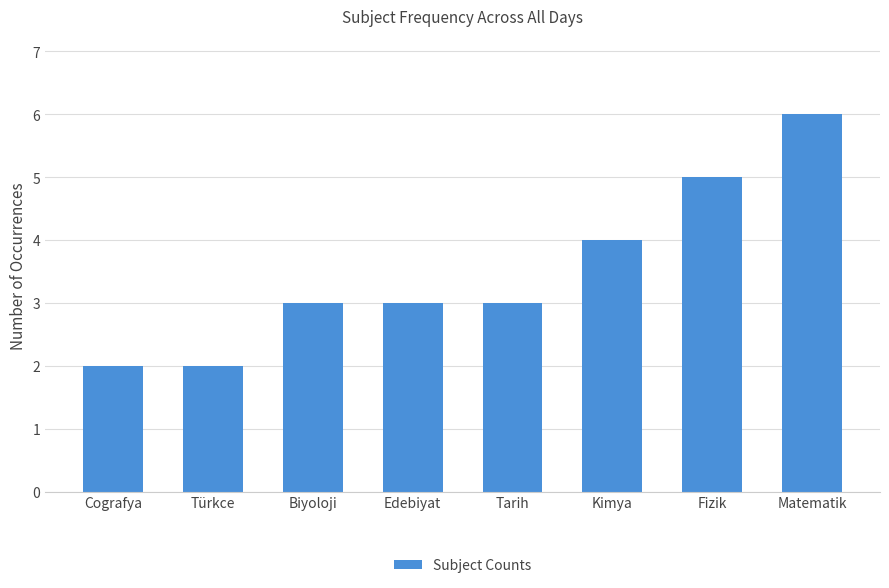

Reading left to right, what are all the values shown in this chart?

2	2	3	3	3	4	5	6